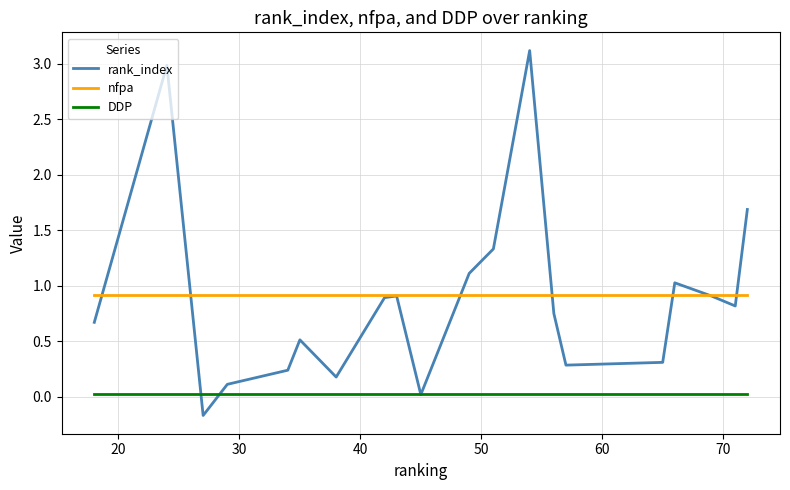

Does the chart display data point markers on the line(s)?

No